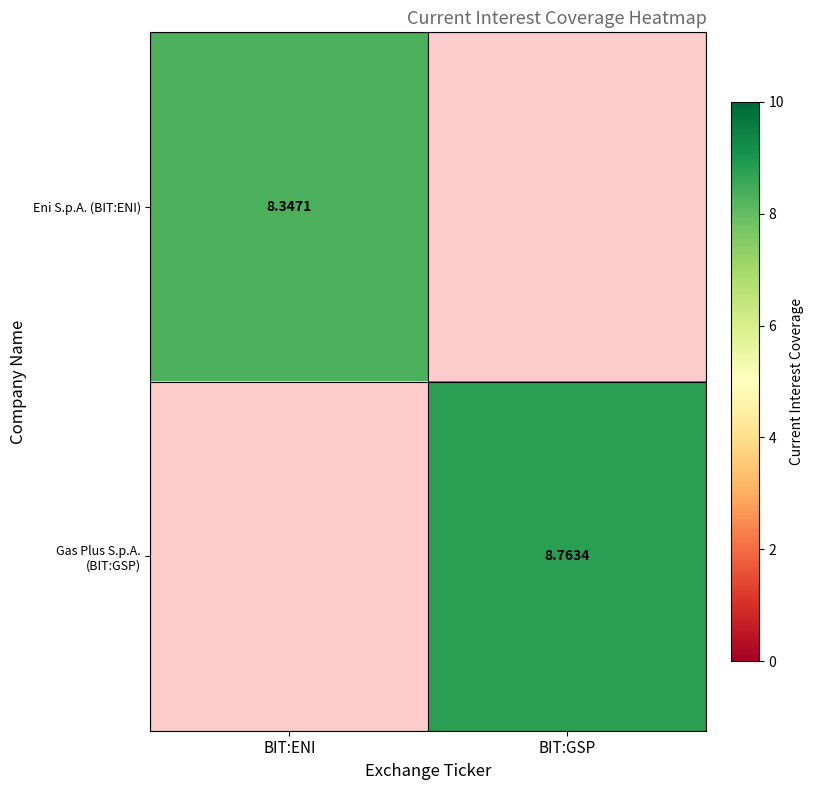

Is the value of Gas Plus S.p.A. (BIT:GSP) at BIT:GSP greater than the value of Eni S.p.A. (BIT:ENI) at BIT:ENI?

Yes